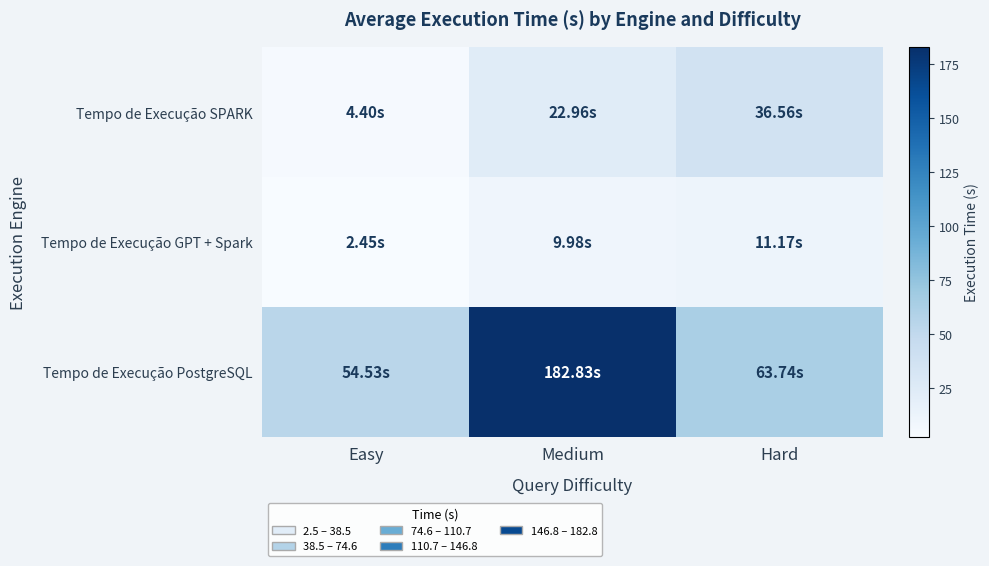

Which has a higher value, Easy or Medium?

Medium